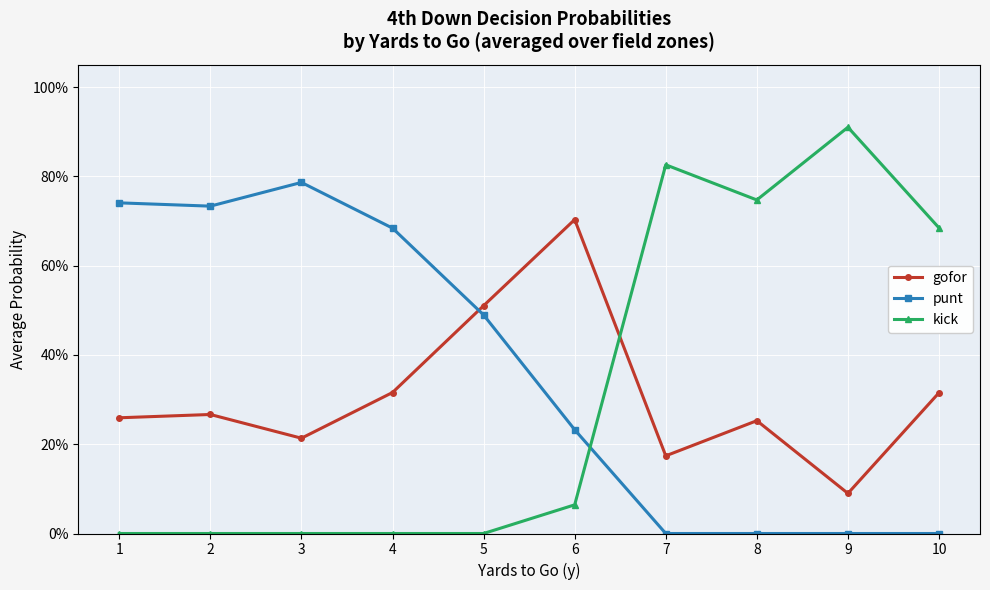

What is the sum of all gofor values?

3.1